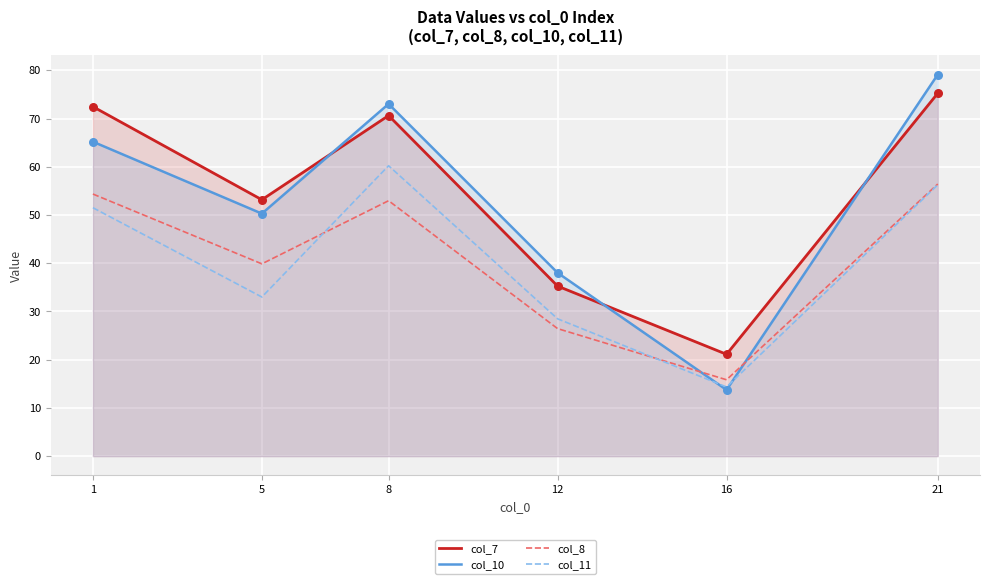

What is the total value across all series at 12?

128.2